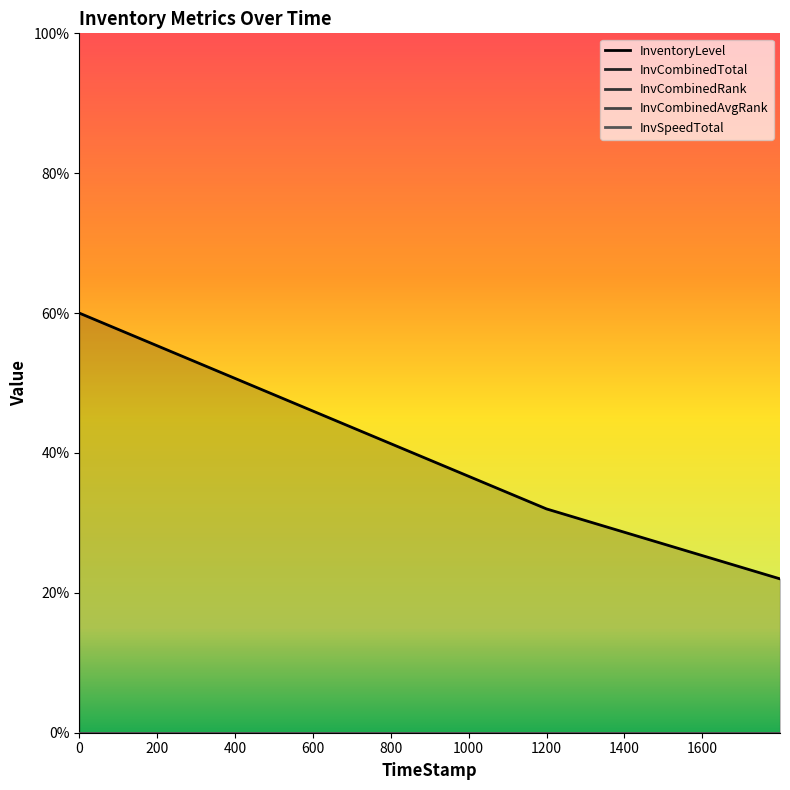

Which series changed the most between 1199.92 and 1799.6?

InventoryLevel